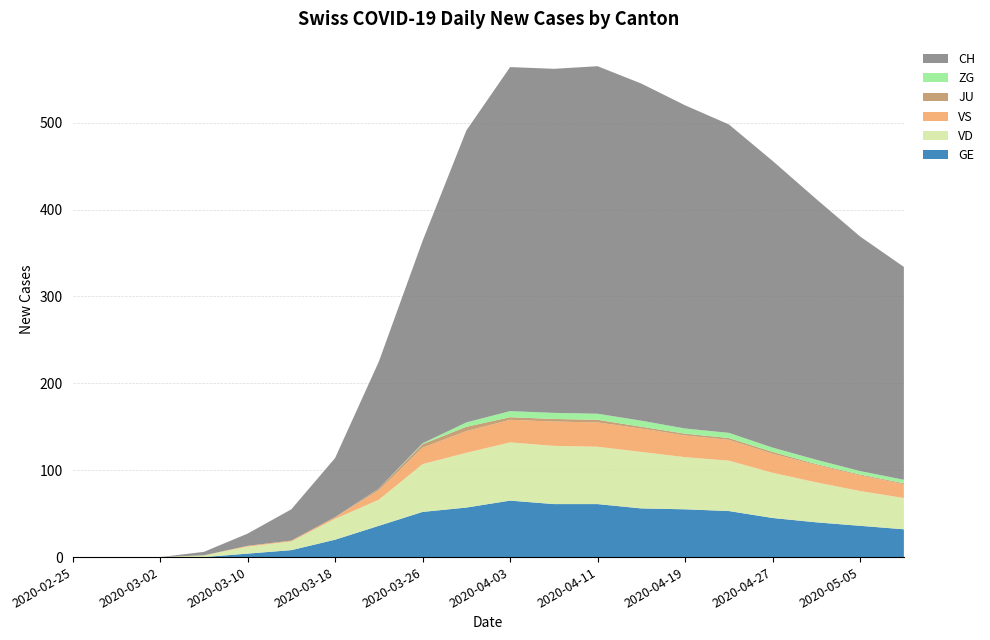

Reading left to right, extract all data points from this chart.

GE: 2020-02-25=0	2020-02-28=0	2020-03-02=0	2020-03-06=0	2020-03-10=4	2020-03-14=8	2020-03-18=20	2020-03-22=36	2020-03-26=52	2020-03-30=57	2020-04-03=65	2020-04-07=61	2020-04-11=61	2020-04-15=56	2020-04-19=55	2020-04-23=53	2020-04-27=45	2020-05-01=40	2020-05-05=36	2020-05-09=32
VD: 2020-02-25=0	2020-02-28=0	2020-03-02=0	2020-03-06=2	2020-03-10=8	2020-03-14=10	2020-03-18=24	2020-03-22=30	2020-03-26=55	2020-03-30=63	2020-04-03=67	2020-04-07=67	2020-04-11=66	2020-04-15=65	2020-04-19=60	2020-04-23=58	2020-04-27=52	2020-05-01=46	2020-05-05=40	2020-05-09=36
VS: 2020-02-25=0	2020-02-28=0	2020-03-02=0	2020-03-06=0	2020-03-10=1	2020-03-14=1	2020-03-18=2	2020-03-22=11	2020-03-26=19	2020-03-30=25	2020-04-03=26	2020-04-07=28	2020-04-11=28	2020-04-15=27	2020-04-19=25	2020-04-23=24	2020-04-27=22	2020-05-01=20	2020-05-05=18	2020-05-09=16
JU: 2020-02-25=0	2020-02-28=0	2020-03-02=0	2020-03-06=0	2020-03-10=0	2020-03-14=0	2020-03-18=0	2020-03-22=2	2020-03-26=4	2020-03-30=5	2020-04-03=3	2020-04-07=3	2020-04-11=3	2020-04-15=2	2020-04-19=2	2020-04-23=2	2020-04-27=2	2020-05-01=1	2020-05-05=1	2020-05-09=1
ZG: 2020-02-25=0	2020-02-28=0	2020-03-02=0	2020-03-06=0	2020-03-10=0	2020-03-14=0	2020-03-18=0	2020-03-22=0	2020-03-26=1	2020-03-30=5	2020-04-03=7	2020-04-07=7	2020-04-11=7	2020-04-15=7	2020-04-19=6	2020-04-23=6	2020-04-27=5	2020-05-01=5	2020-05-05=4	2020-05-09=4
CH: 2020-02-25=0	2020-02-28=0	2020-03-02=0	2020-03-06=4	2020-03-10=14	2020-03-14=36	2020-03-18=68	2020-03-22=146	2020-03-26=233	2020-03-30=336	2020-04-03=396	2020-04-07=396	2020-04-11=400	2020-04-15=388	2020-04-19=372	2020-04-23=355	2020-04-27=330	2020-05-01=300	2020-05-05=270	2020-05-09=245